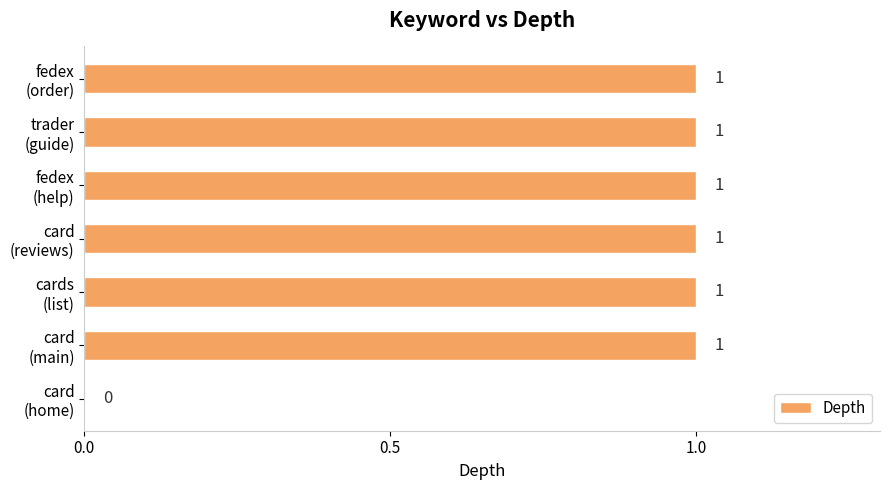

How many data points does each series have?

7